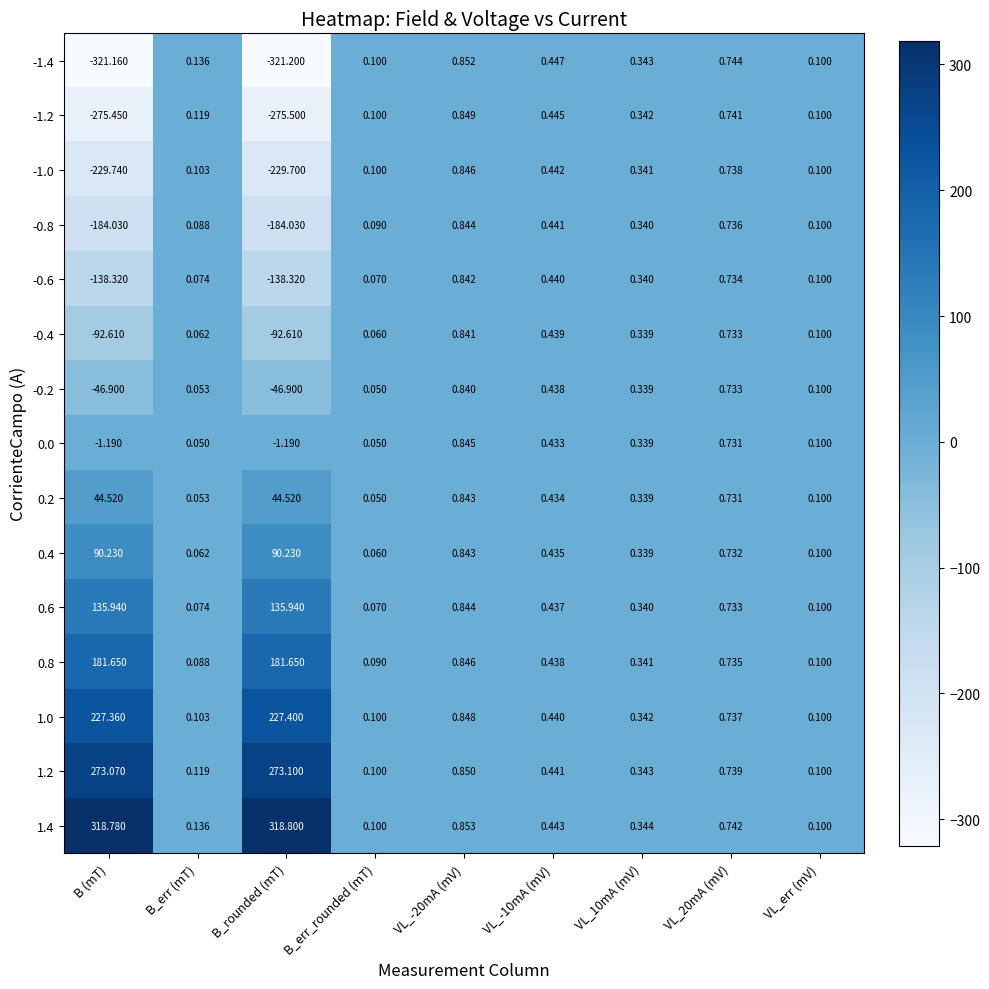

Is the value of -0.8 at VL_err (mV) greater than the value of 0.8 at VL_-10mA (mV)?

No